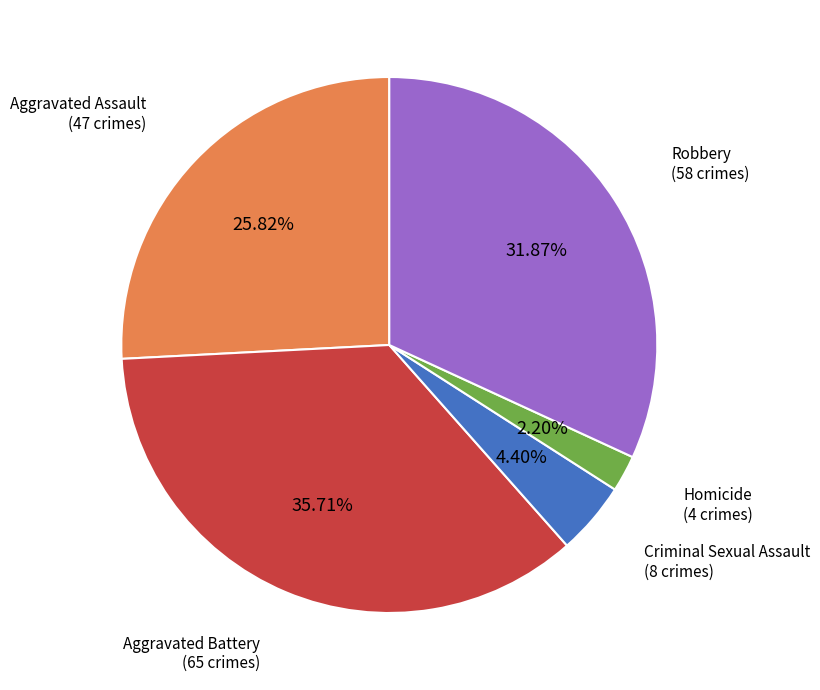

Is there any slice that represents more than half of the pie?

No